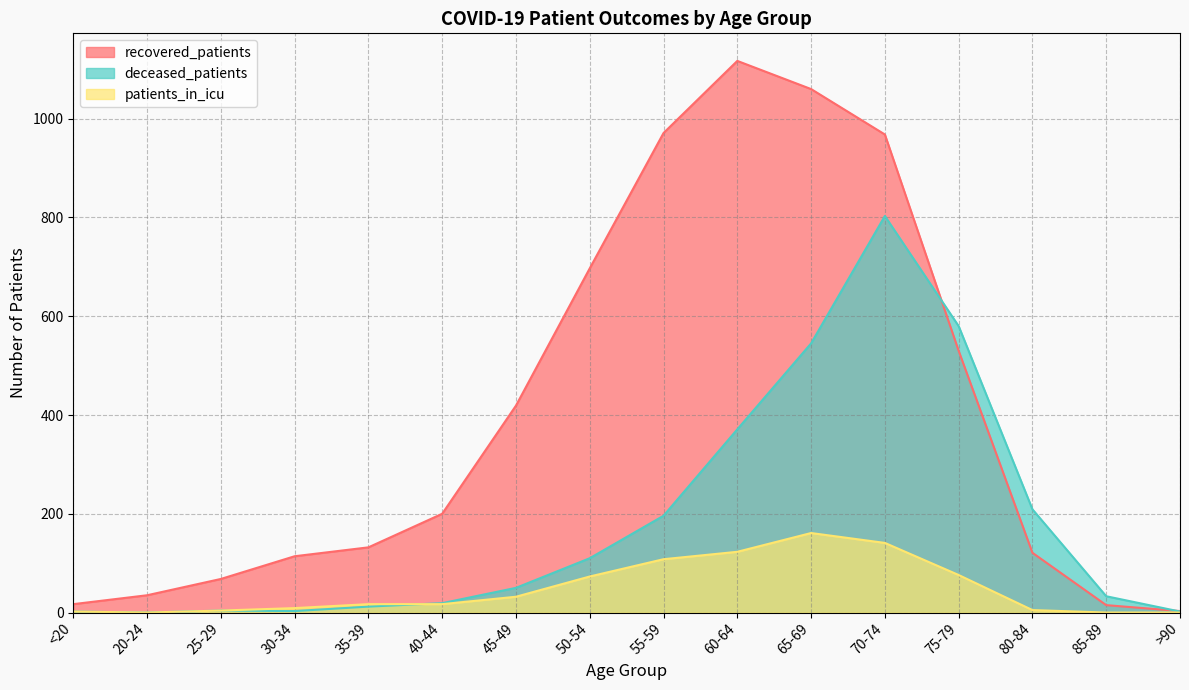

What position from the right is 60-64?

7